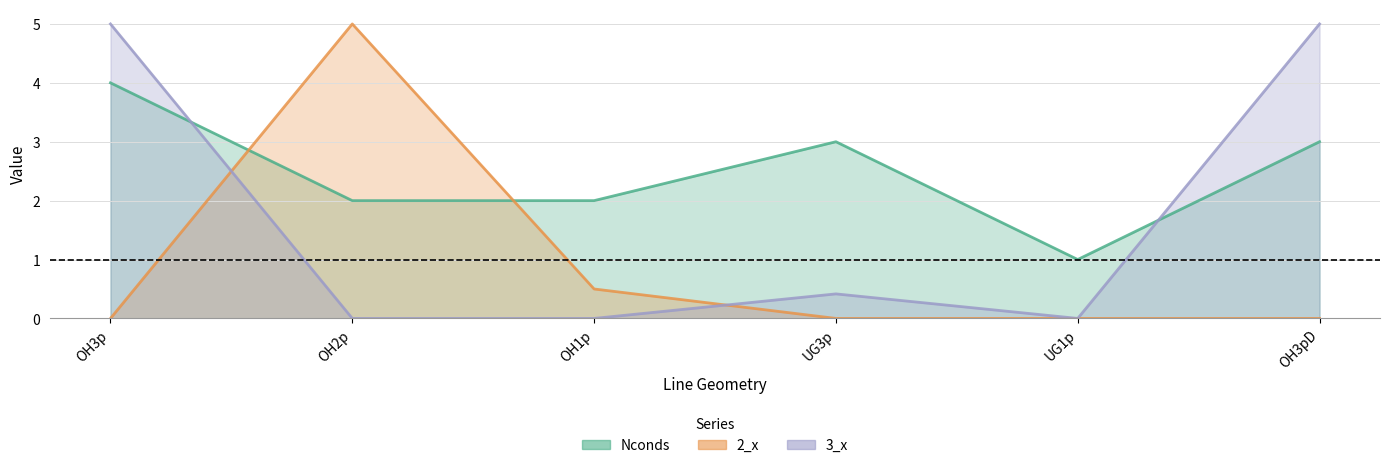

How many times do 3_x and 2_x cross each other?

2